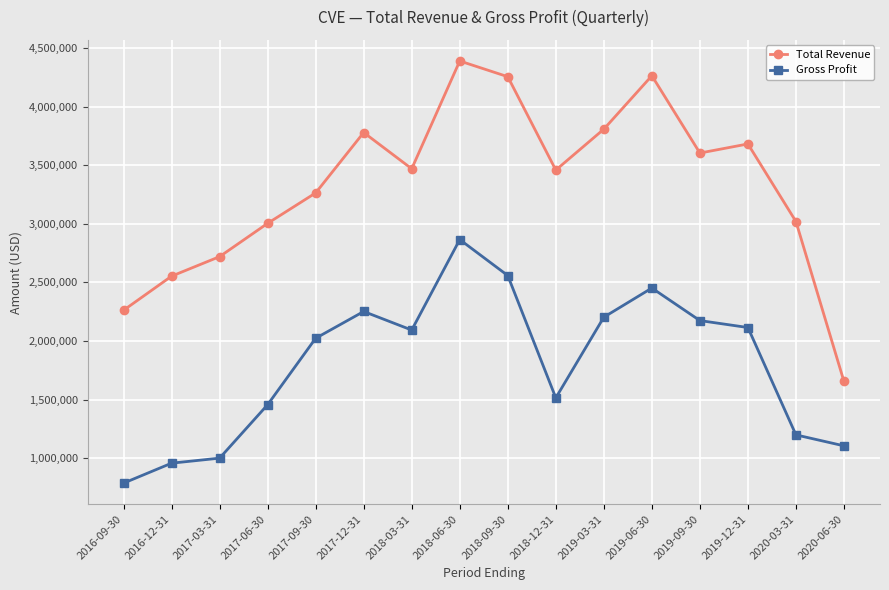

How many categories are shown in the chart?

16